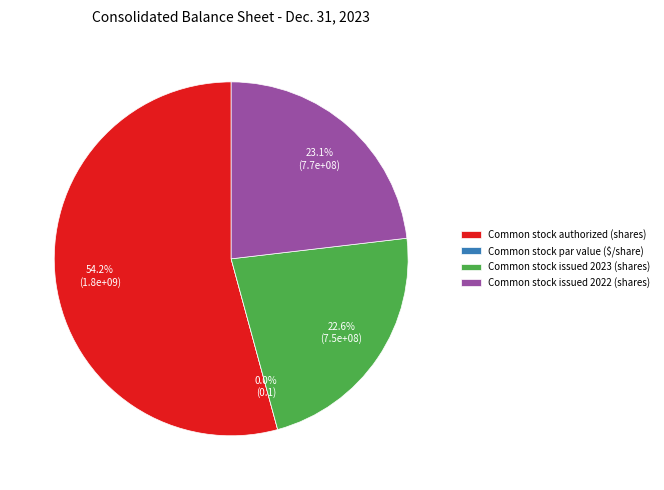

Is the sum of Common stock par value ($/share) and Common stock issued 2023 (shares) greater than half?

No